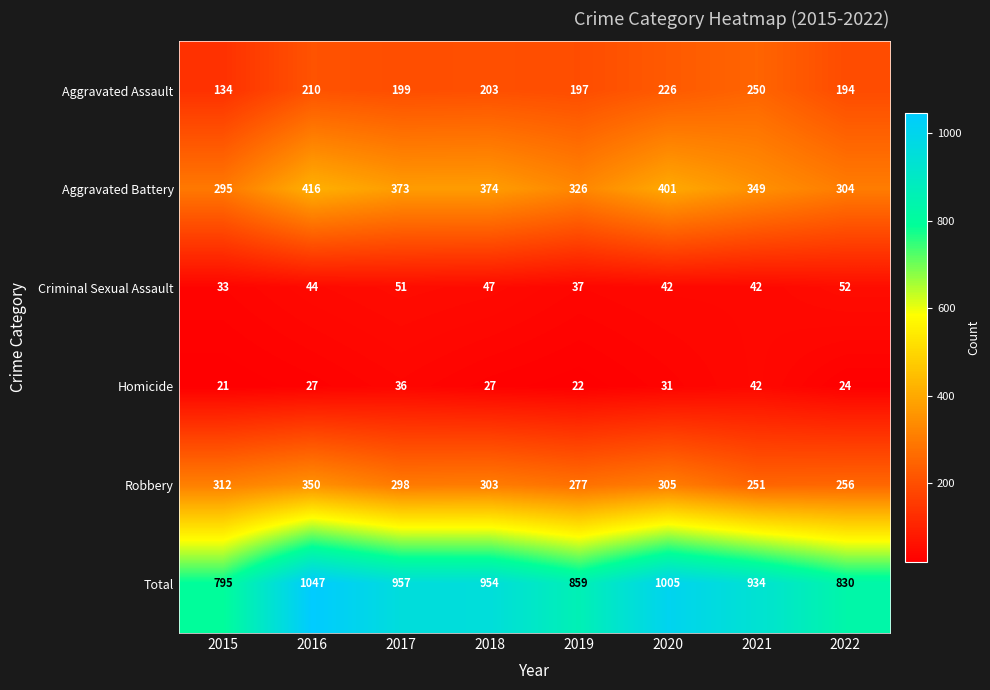

The Aggravated Battery series shows 217 at 2018. True or false?

False